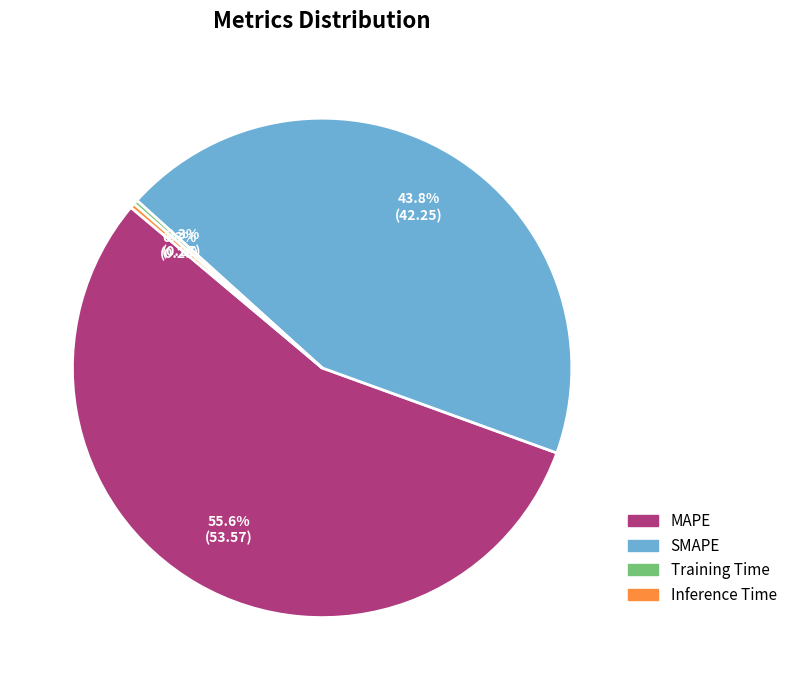

Is it true that Inference Time is 12% of the pie?

False